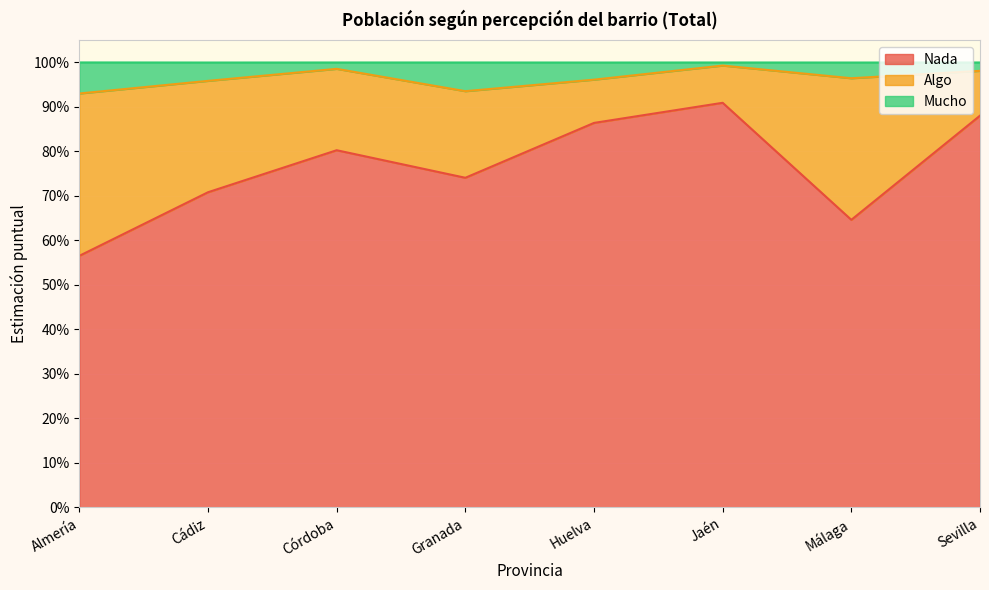

What are all the series names shown in the legend?

Nada, Algo, Mucho